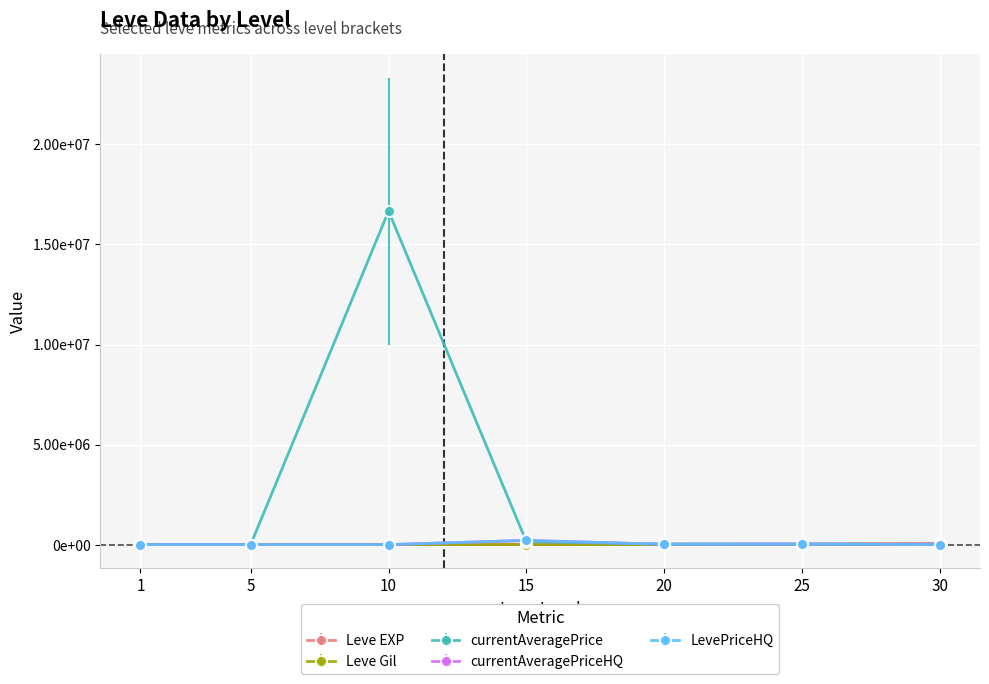

Does the chart have visible grid lines?

Yes